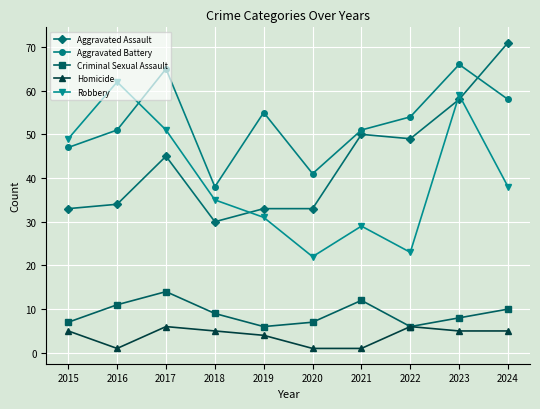

List the series in order of their peak value, highest first.

Aggravated Assault, Aggravated Battery, Robbery, Criminal Sexual Assault, Homicide